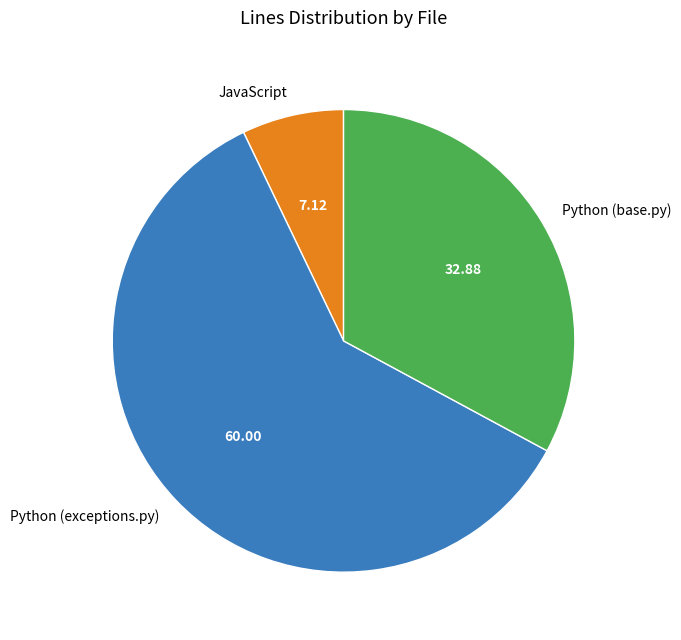

Which slice is the largest?

Python (exceptions.py)